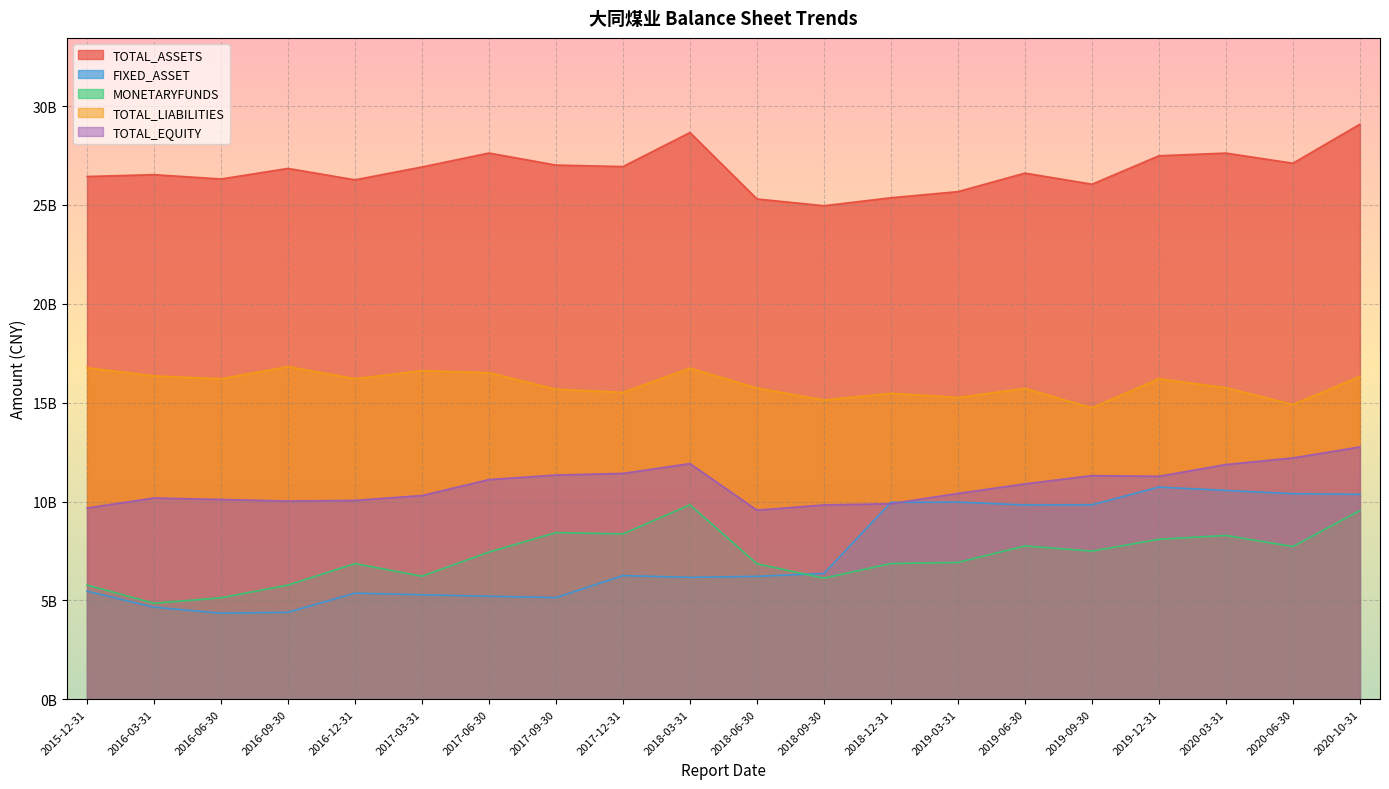

True or false: TOTAL_EQUITY and TOTAL_LIABILITIES cross at least once.

False